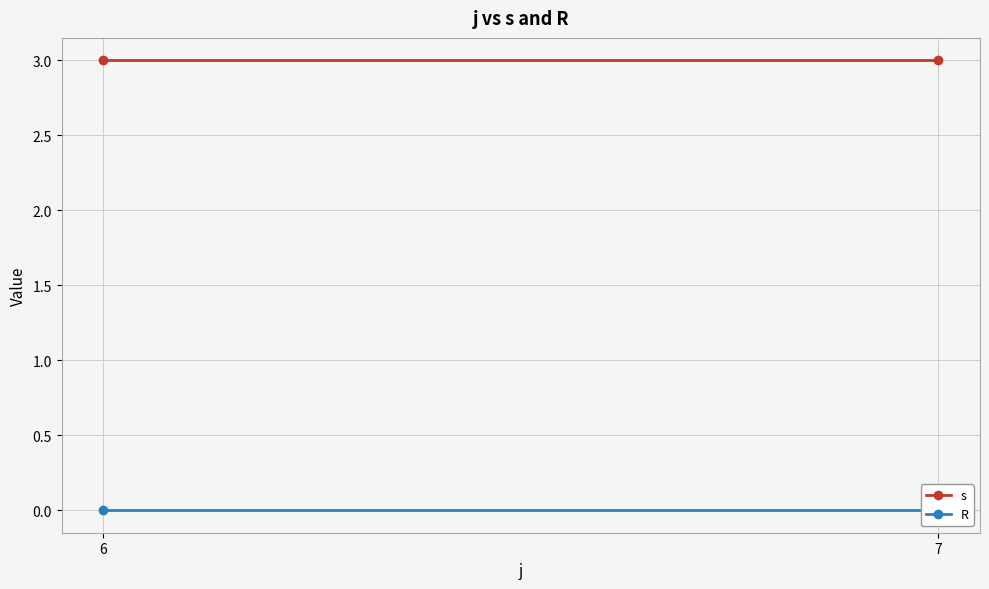

What is the maximum value shown in the chart?

3